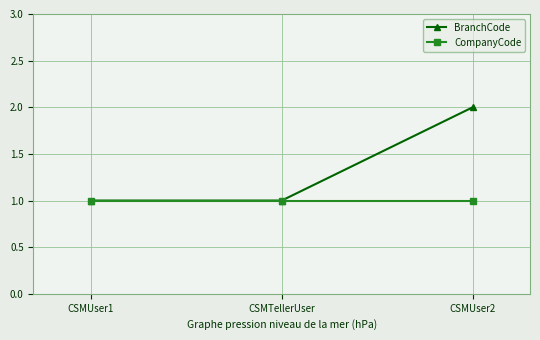

At CSMUser2, list the series in order from largest to smallest.

BranchCode, CompanyCode